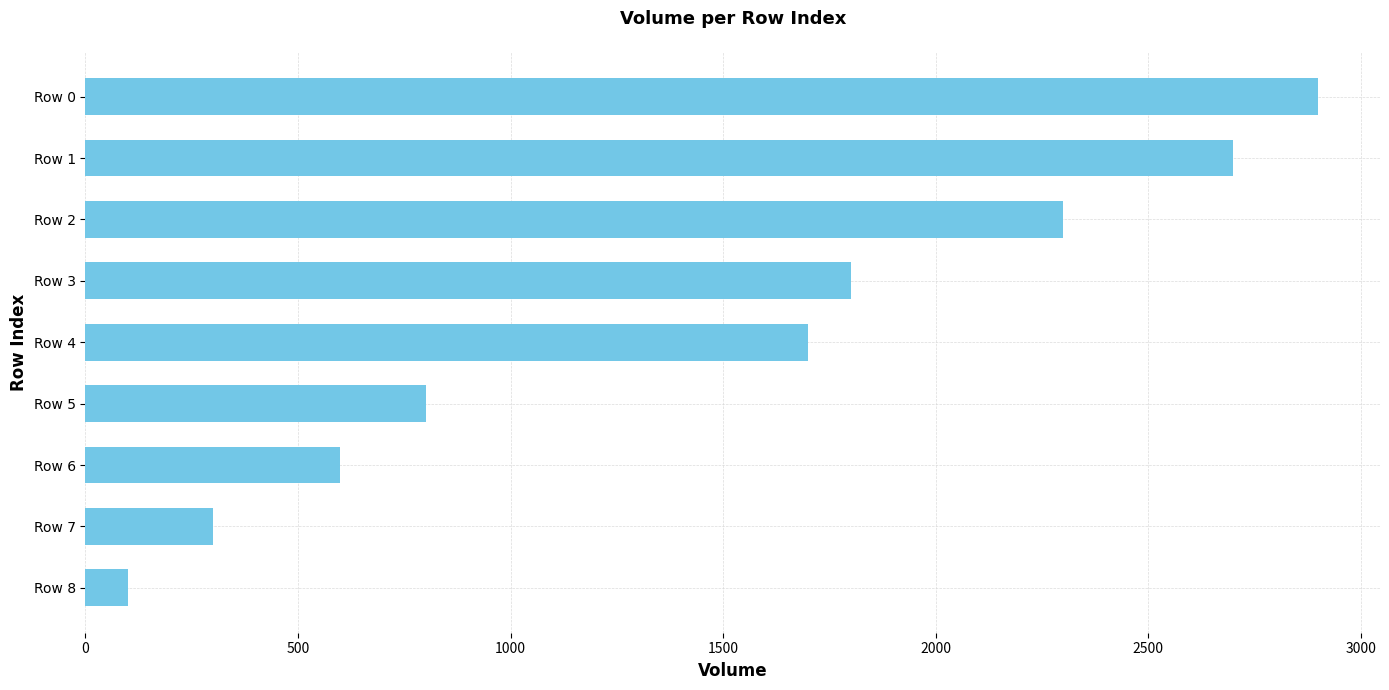

Which has a higher value, Row 2 or Row 1?

Row 1